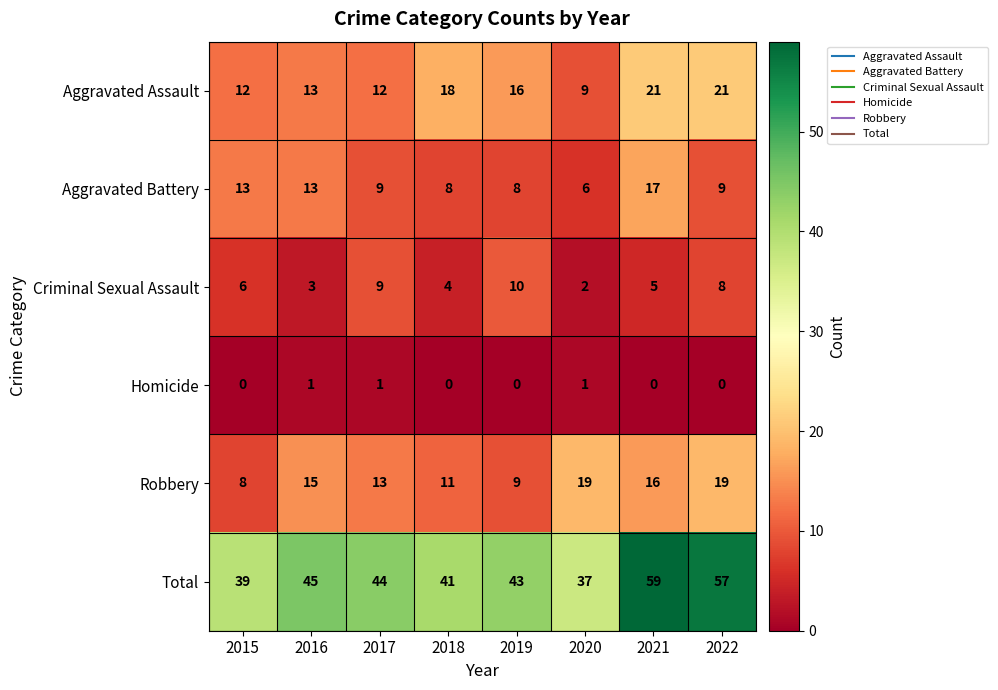

What is the difference between the maximum and minimum values in the Total series?

22